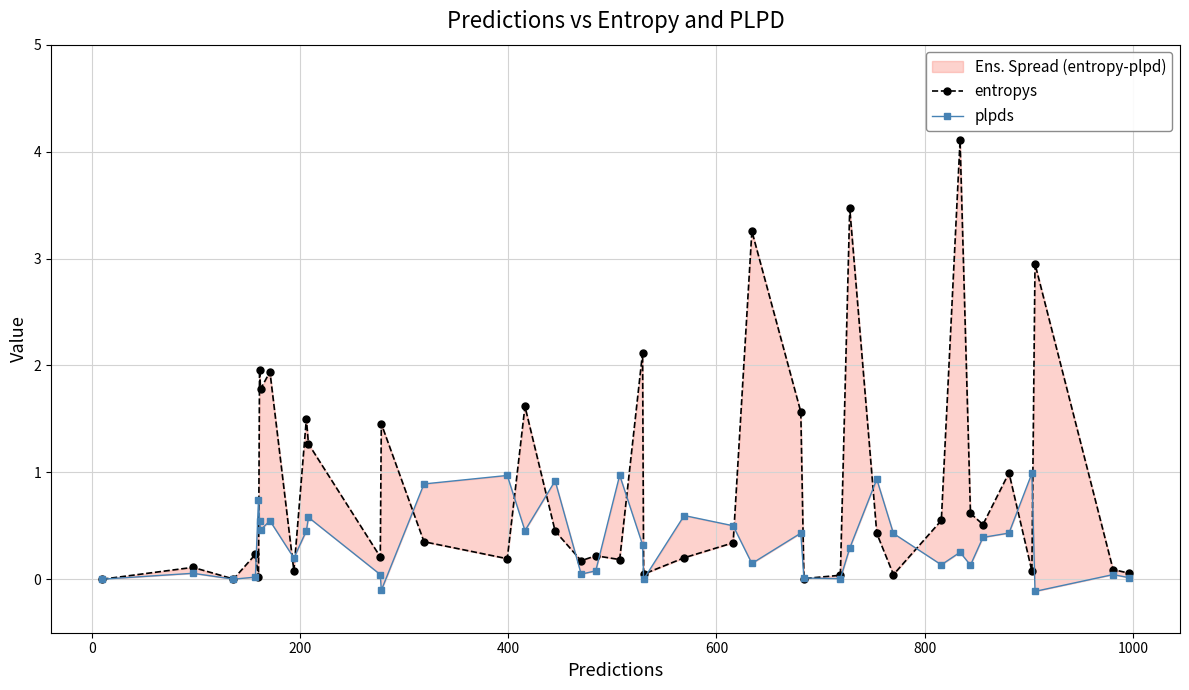

Reading left to right, list all the values displayed in this chart.

entropys: 0.0	0.1	0.0	0.2	0.0	2.0	1.8	1.9	0.1	1.5	1.3	0.2	1.5	0.4	0.2	1.6	0.5	0.2	0.2	0.2	2.1	0.0	0.2	0.3	3.3	1.6	0.0	0.0	3.5	0.4	0.0	0.6	4.1	0.6	0.5	1.0	0.1	2.9	0.1	0.1
plpds: 0.0	0.1	0.0	0.0	0.7	0.5	0.5	0.5	0.2	0.5	0.6	0.0	-0.1	0.9	1.0	0.5	0.9	0.0	0.1	1.0	0.3	-0.0	0.6	0.5	0.1	0.4	0.0	0.0	0.3	0.9	0.4	0.1	0.3	0.1	0.4	0.4	1.0	-0.1	0.0	0.0